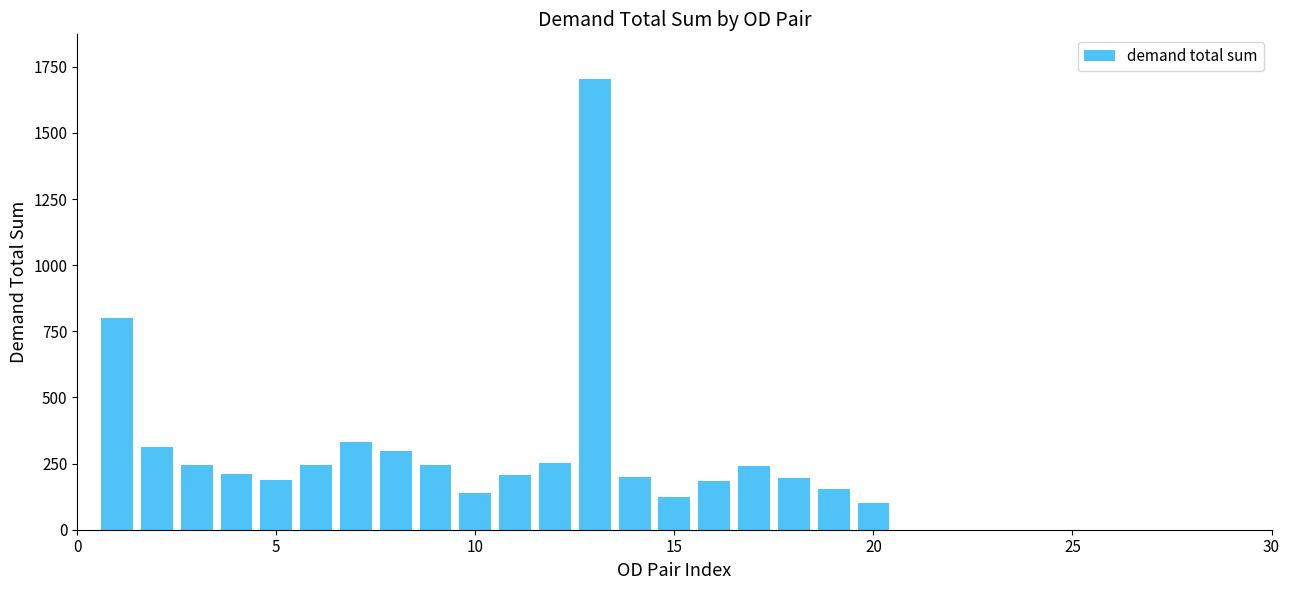

What is the minimum value shown in the chart?

102.7